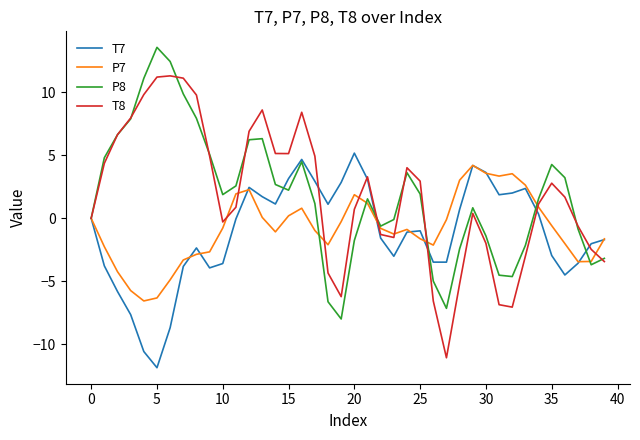

What is the maximum value for P7?

4.2